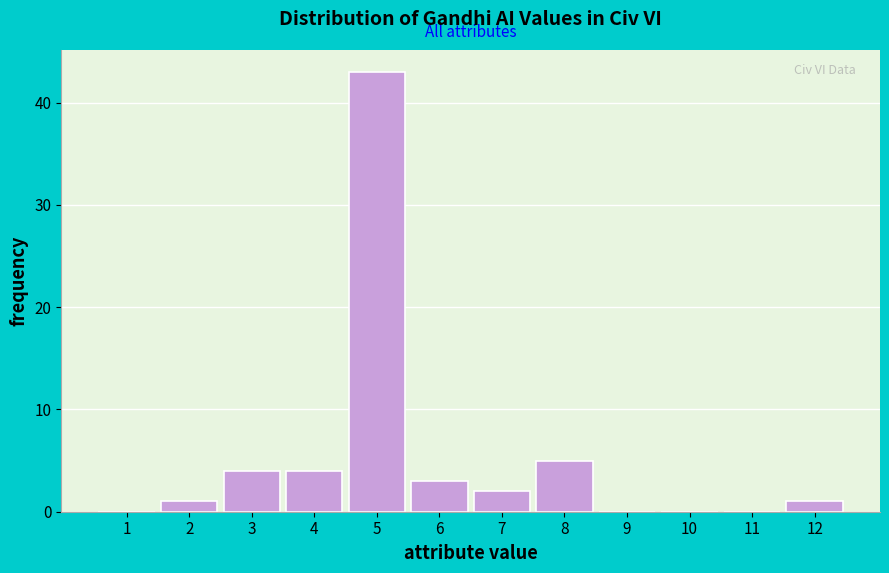

Reading left to right, list all the values displayed in this chart.

1=0	2=1	3=4	4=4	5=43	6=3	7=2	8=5	9=0	10=0	11=0	12=1